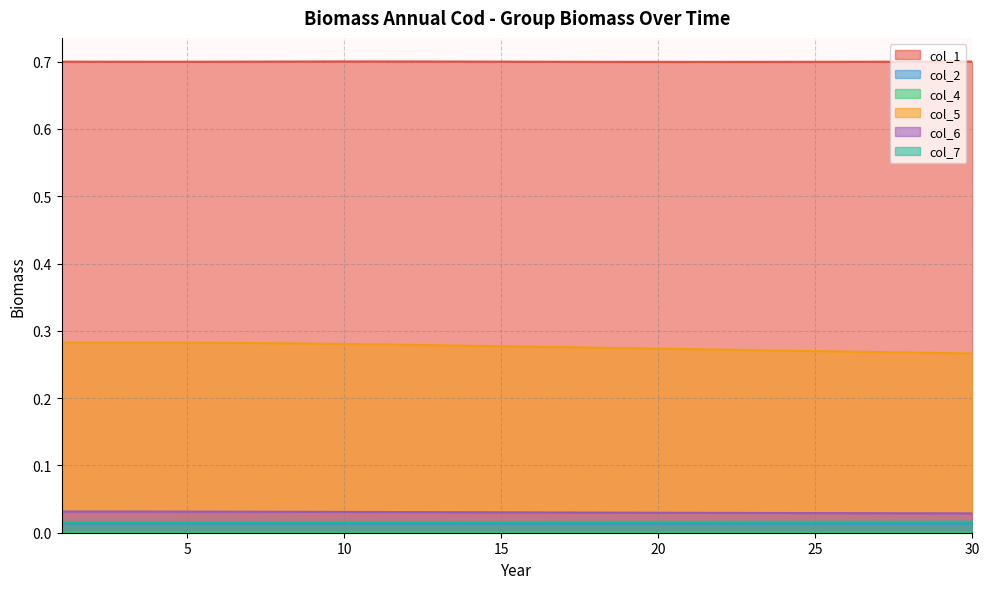

Which category has the highest value in the col_7 series?

30